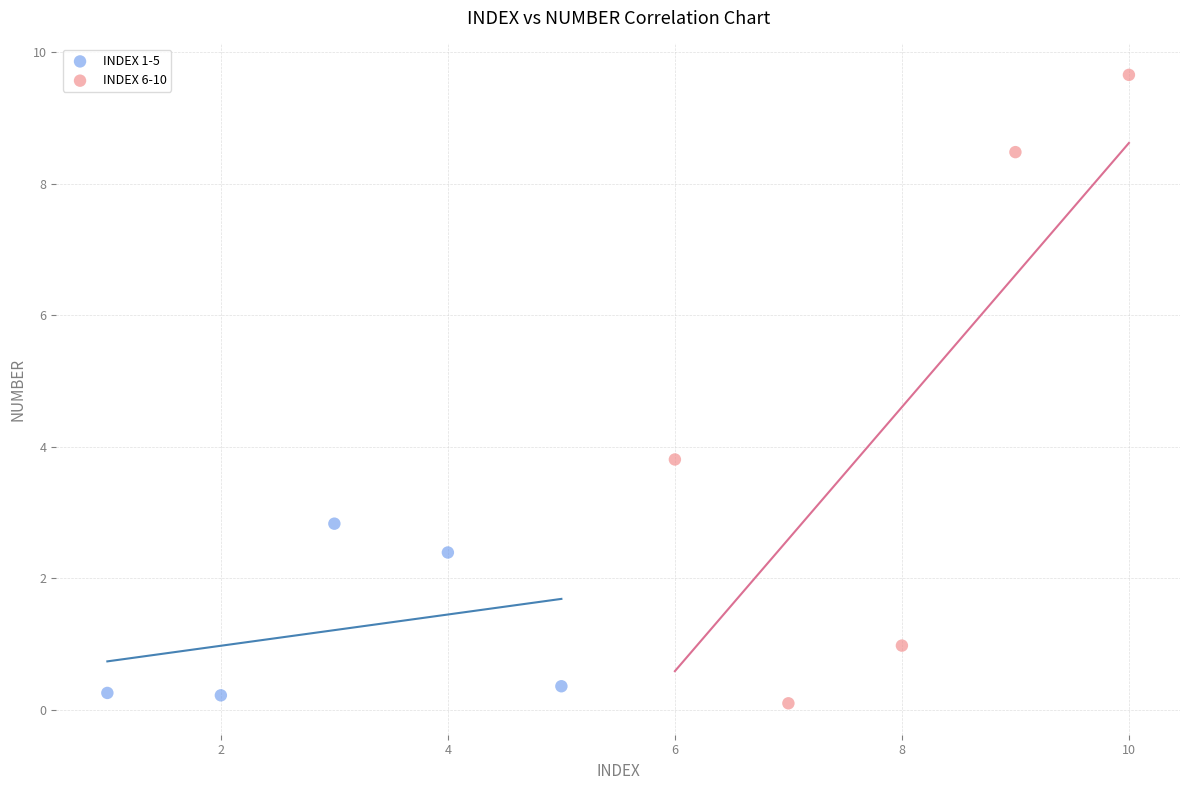

Which series has the largest Y range (max minus min)?

INDEX 6-10